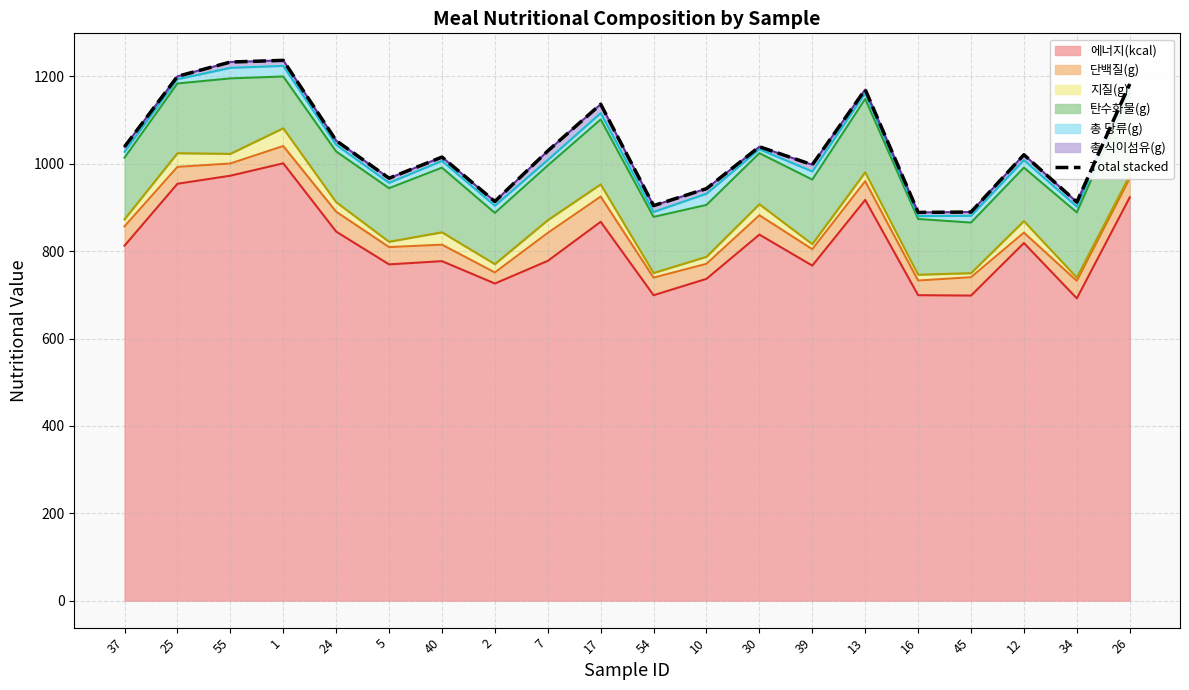

Rank the categories by value from lowest to highest.

16, 45, 54, 34, 2, 10, 5, 39, 40, 12, 7, 37, 30, 24, 17, 13, 26, 25, 55, 1